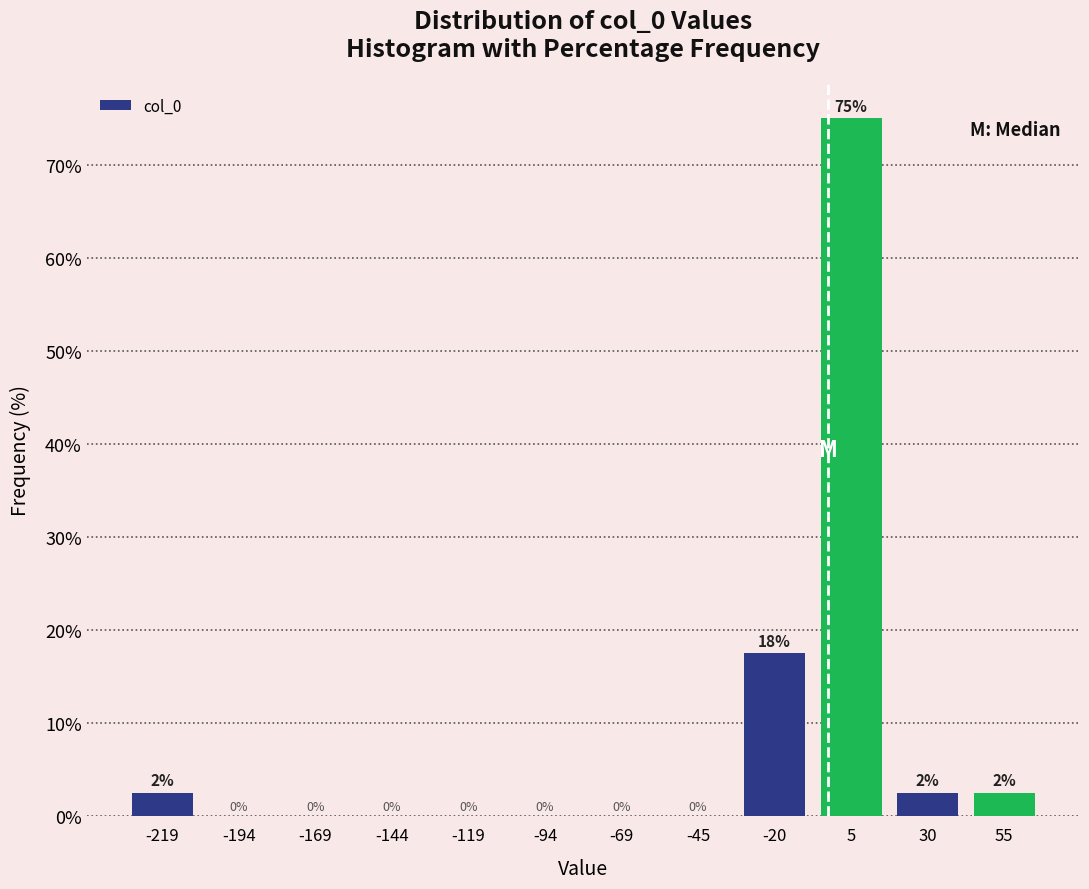

Which range on the x-axis has the tallest bar?

-5 to 20